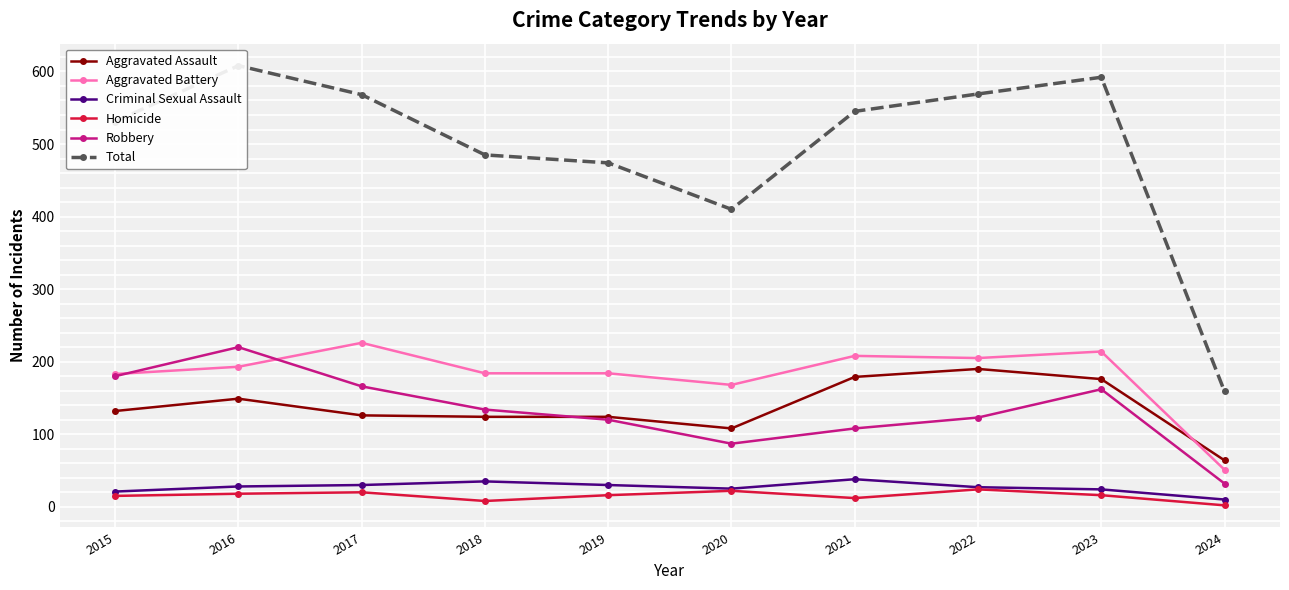

In Homicide, how many points are lower than both neighbors (excluding endpoints)?

2